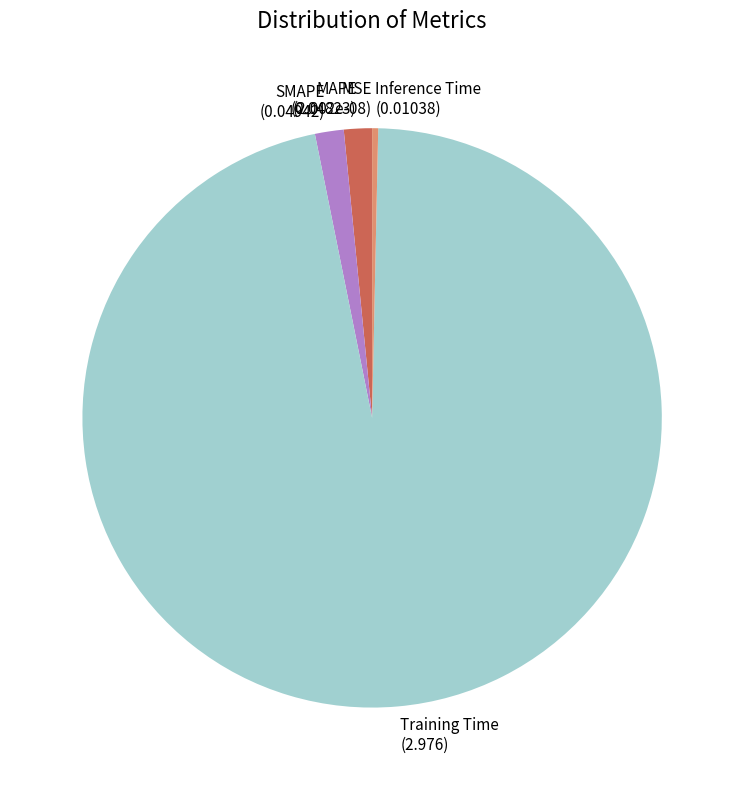

Is there a majority slice in this chart?

Yes